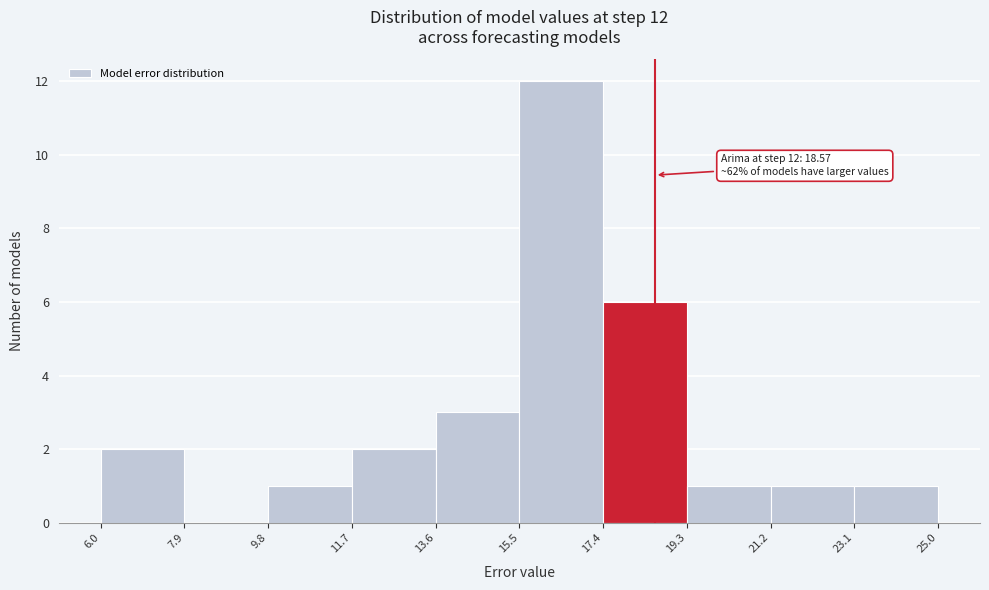

Which range on the x-axis has the tallest bar?

15.5 to 17.4